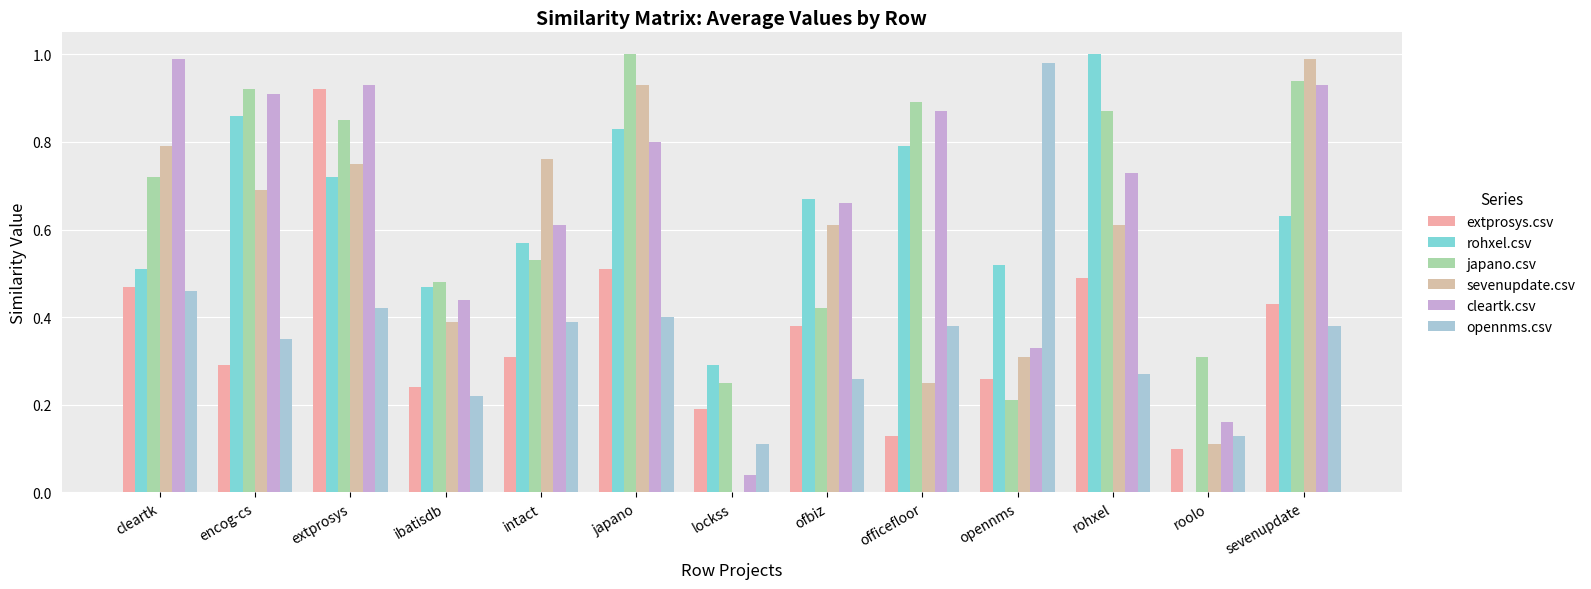

Count the number of data series in this chart.

6